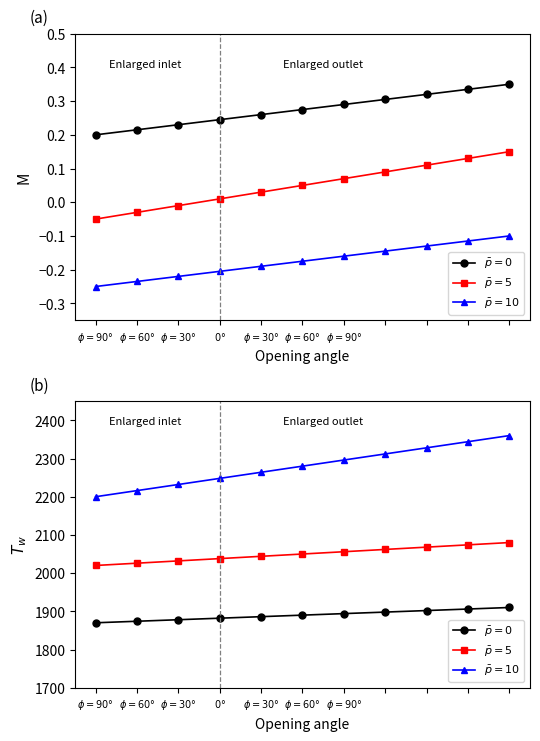

What is the difference between the $\bar{p}=5$ values at 10 and $\phi{=}60°$?

30